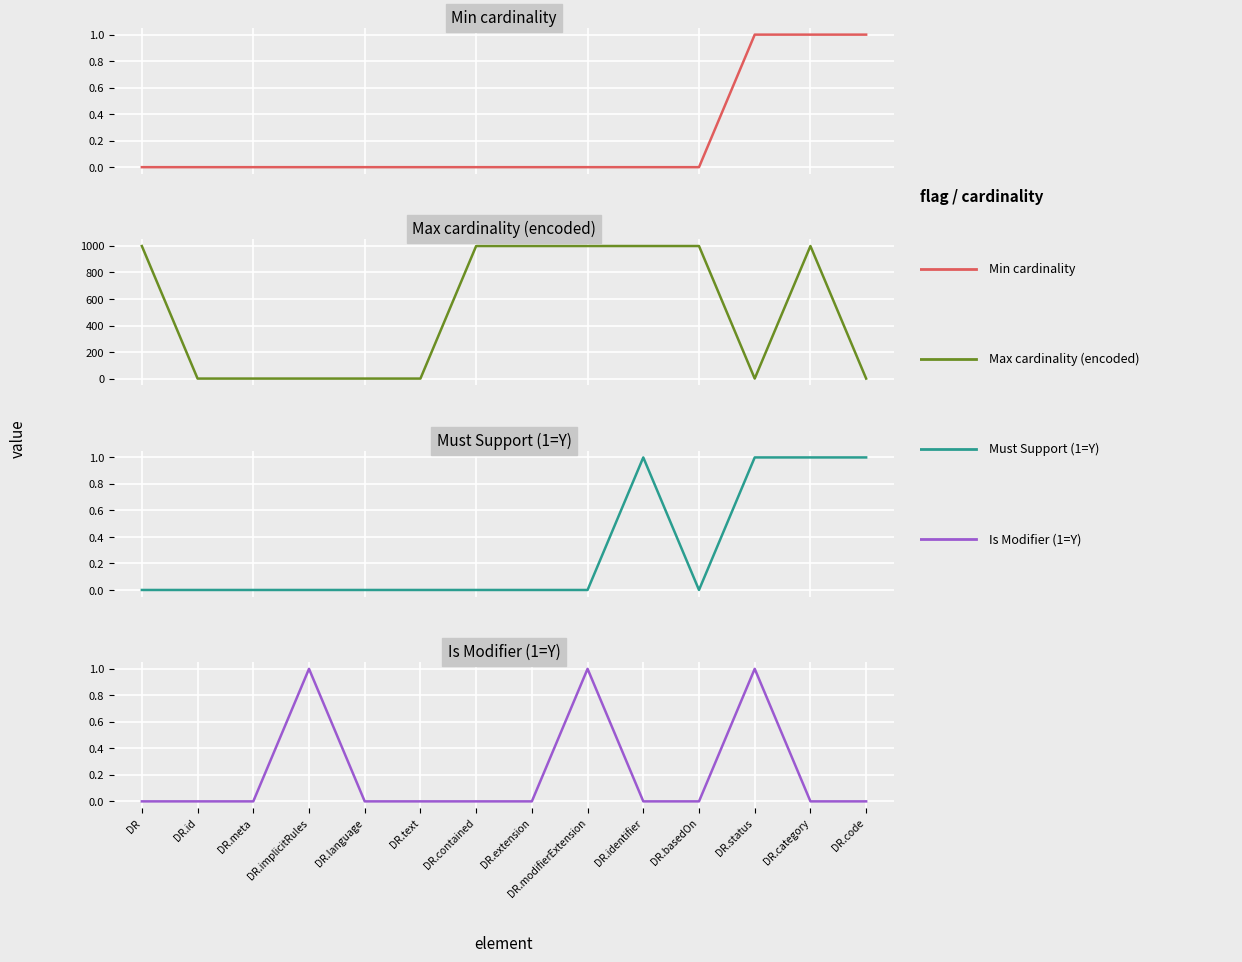

What position from the right is DR.id?

13